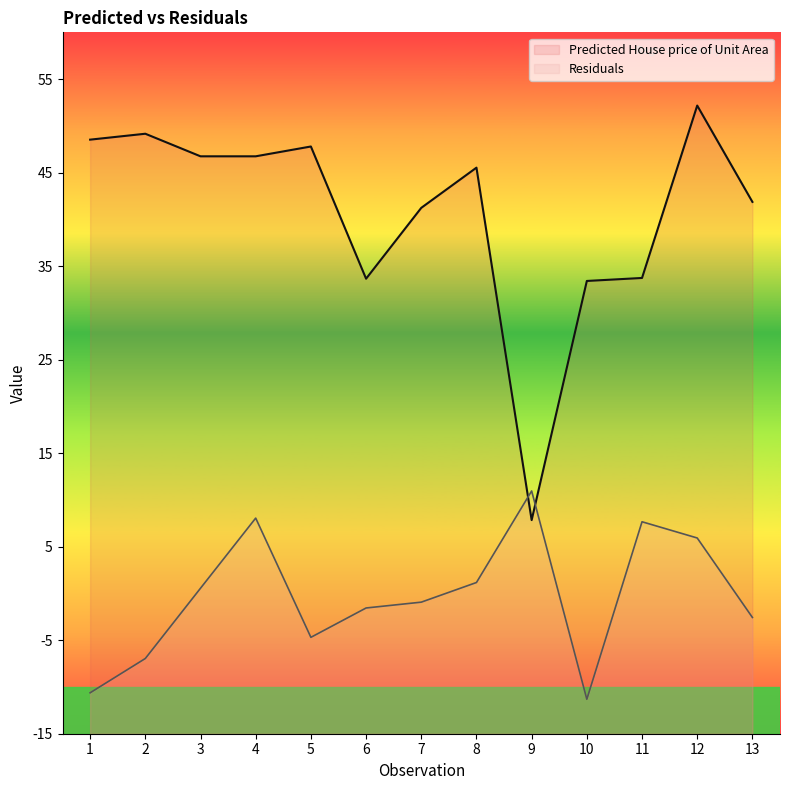

The value of Residuals at 11 is 7.7. True or false?

True